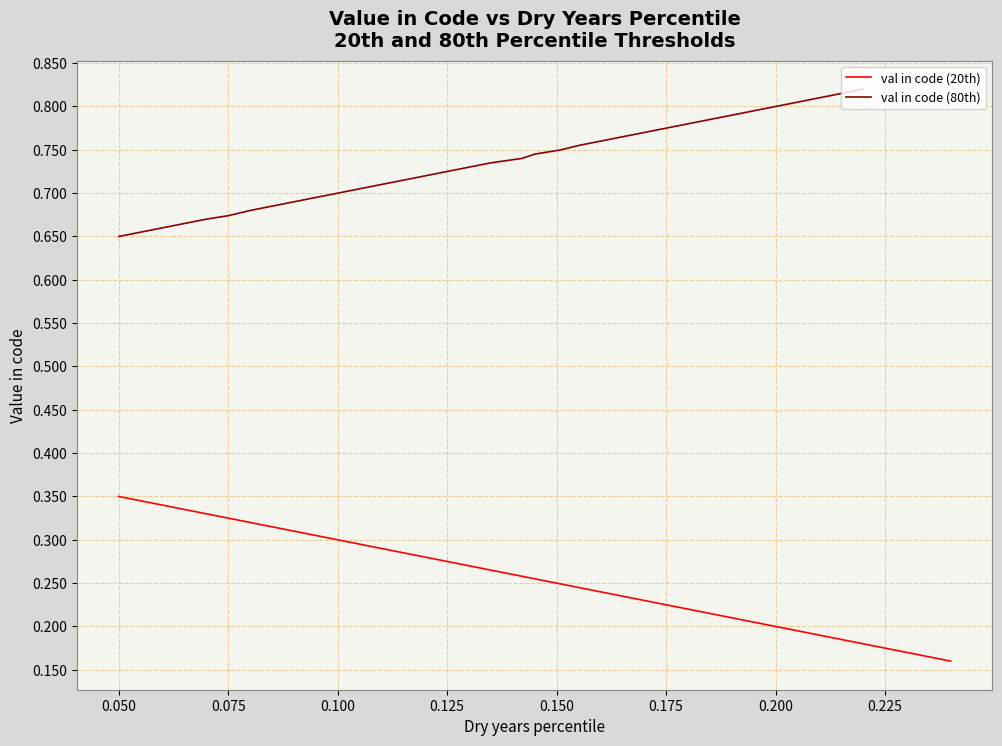

The value of val in code (20th) at 0.225 is 0.0. True or false?

False